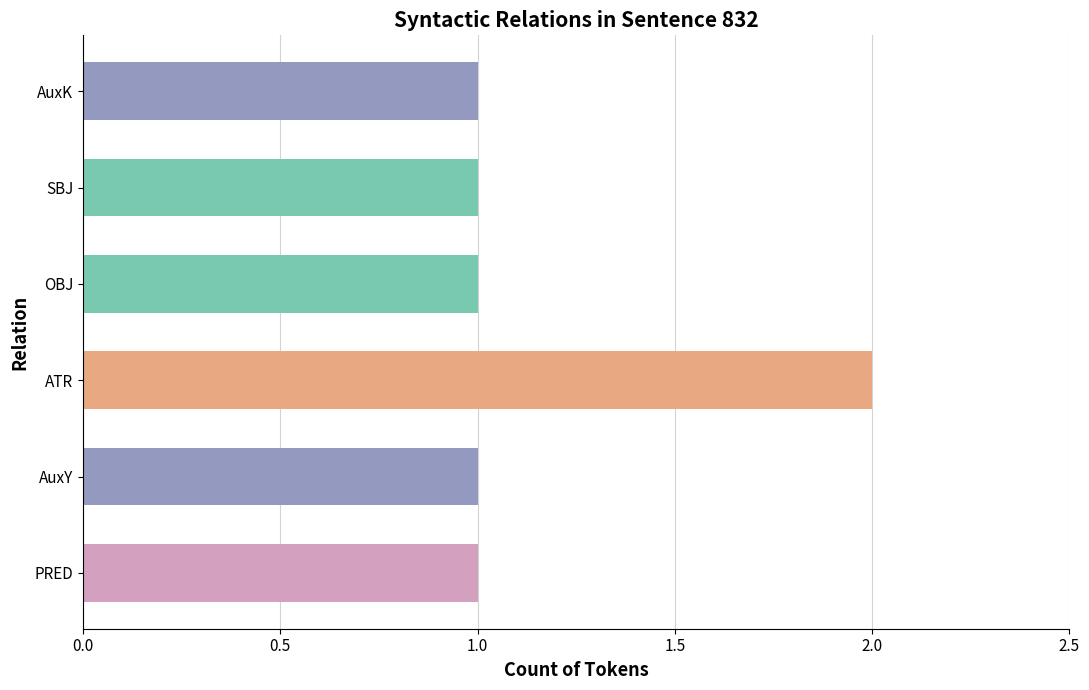

What is the greatest value displayed?

2